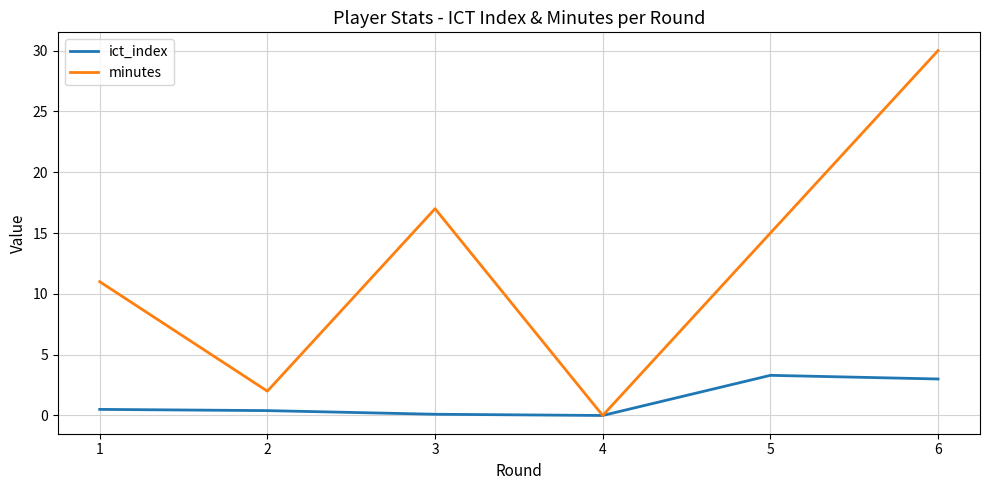

True or false: ict_index has more than 0 interior local peaks.

True